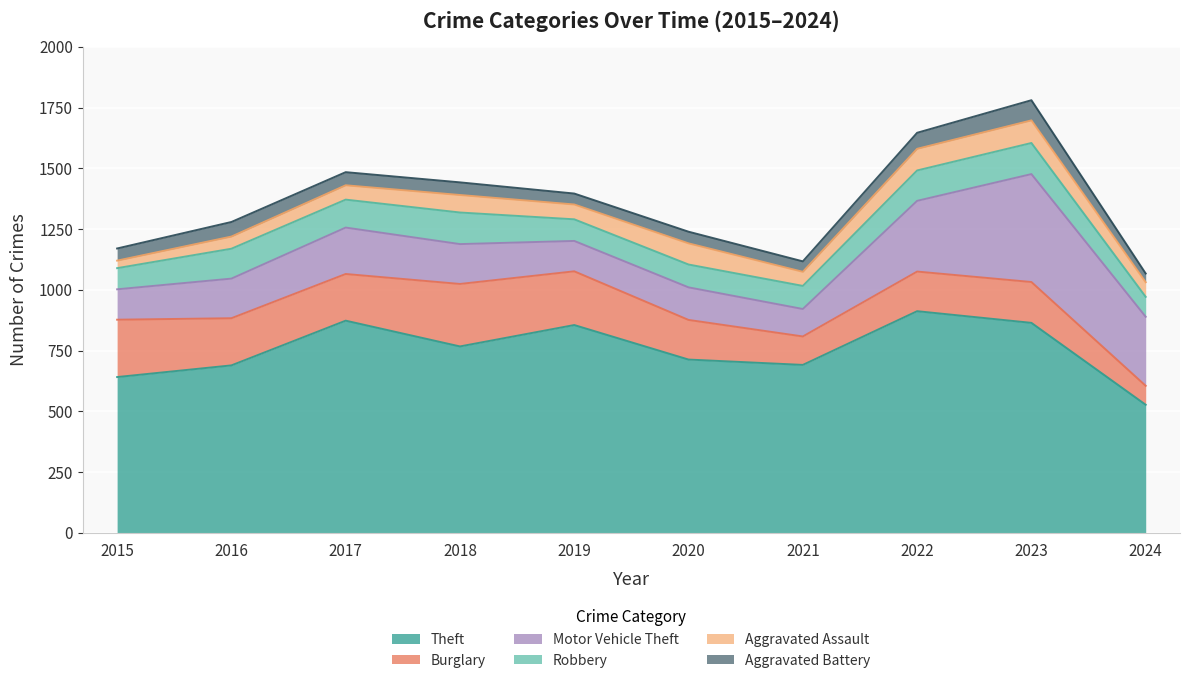

Reading right to left, list all the values displayed in this chart.

Theft: 2024=527	2023=864	2022=912	2021=691	2020=713	2019=855	2018=767	2017=873	2016=689	2015=641
Burglary: 2024=78	2023=168	2022=163	2021=117	2020=163	2019=221	2018=257	2017=192	2016=194	2015=236
Motor Vehicle Theft: 2024=284	2023=444	2022=291	2021=113	2020=134	2019=125	2018=164	2017=191	2016=163	2015=125
Robbery: 2024=82	2023=128	2022=125	2021=95	2020=94	2019=89	2018=130	2017=115	2016=123	2015=87
Aggravated Assault: 2024=60	2023=93	2022=89	2021=58	2020=87	2019=61	2018=72	2017=59	2016=50	2015=31
Aggravated Battery: 2024=36	2023=83	2022=66	2021=43	2020=48	2019=45	2018=52	2017=54	2016=60	2015=50